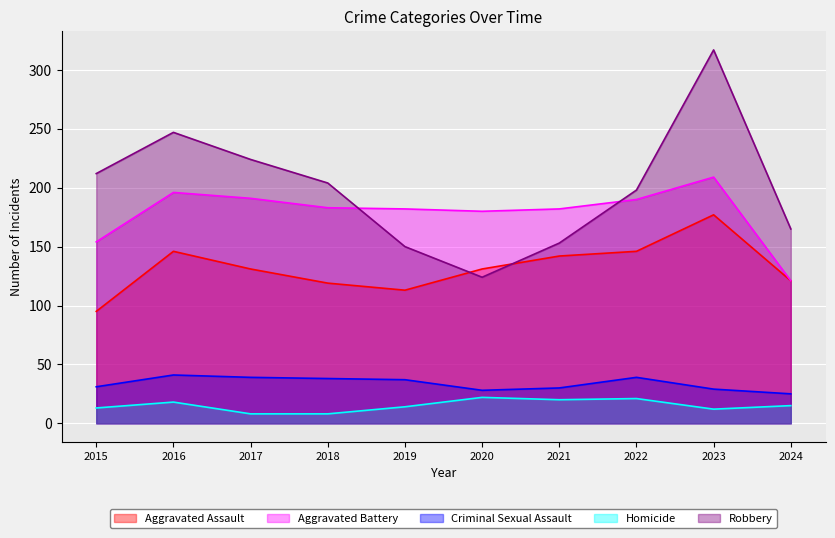

At 2016, list the series in order from smallest to largest.

Homicide, Criminal Sexual Assault, Aggravated Assault, Aggravated Battery, Robbery